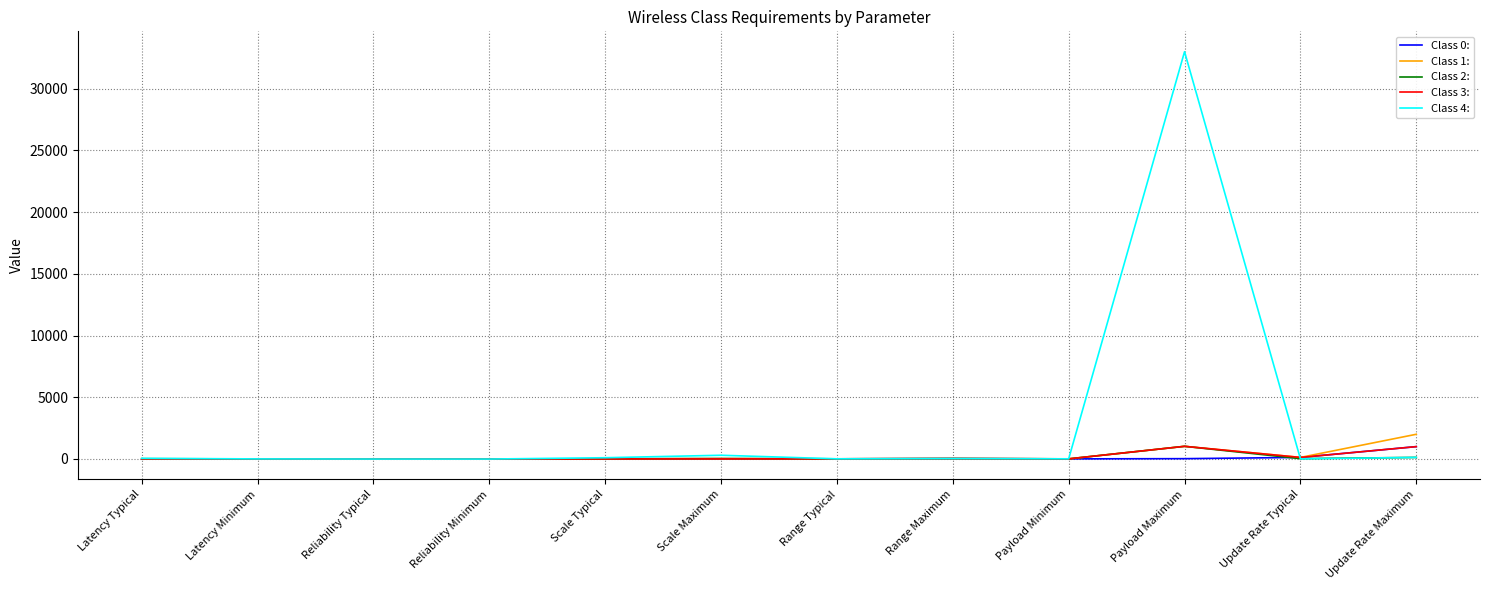

At which category does the chart reach its peak across all series?

Payload Maximum